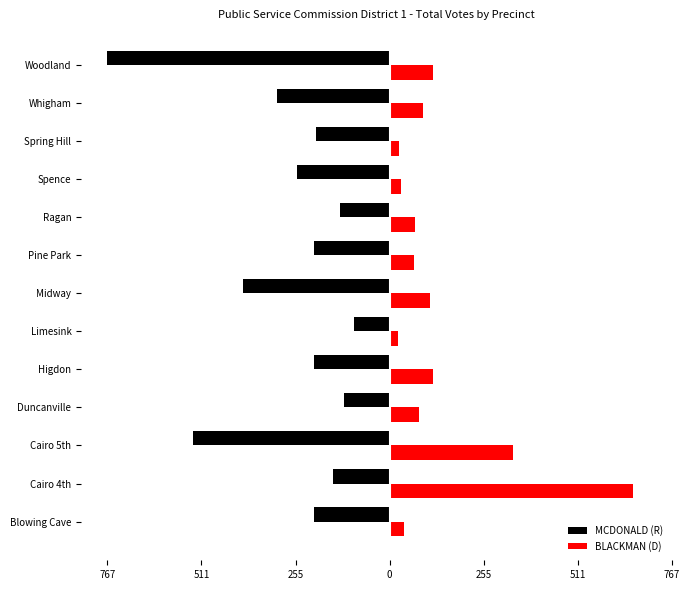

What are all the series names shown in the legend?

MCDONALD (R), BLACKMAN (D)